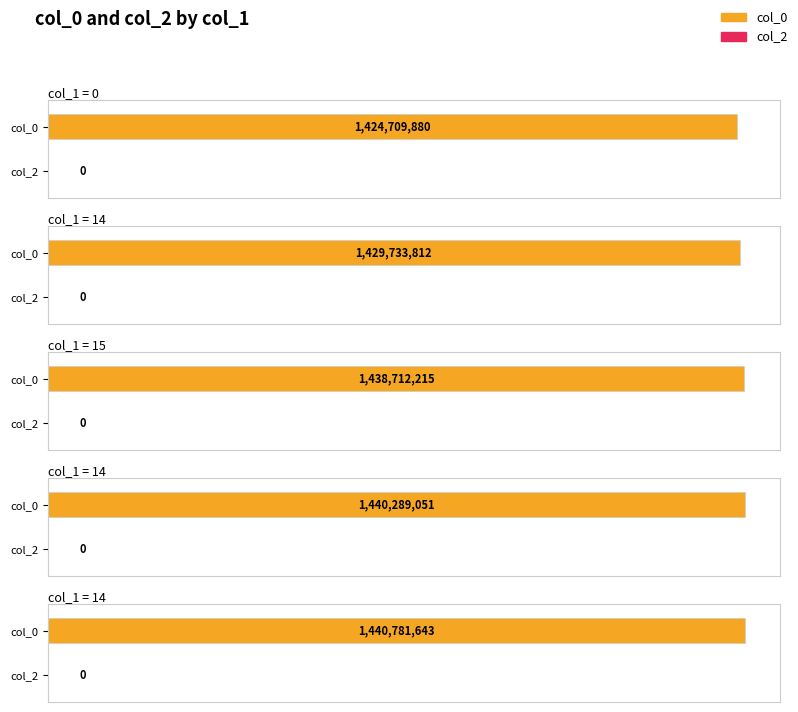

Which series has the largest range (max minus min)?

col_0